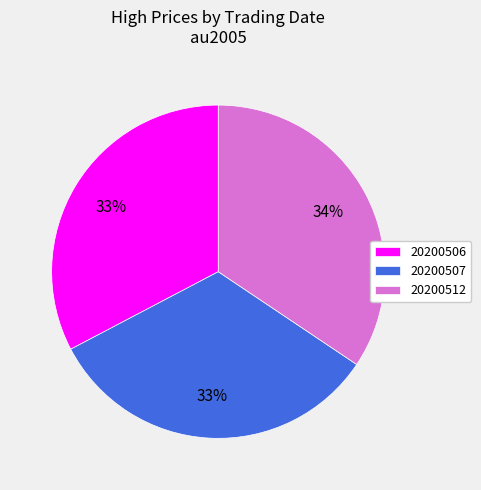

Count the number of slices in the pie.

3